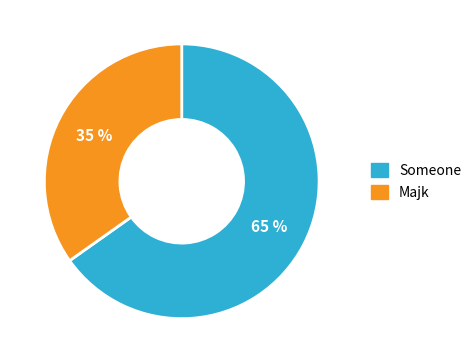

Between Someone and Majk, which is larger?

Someone